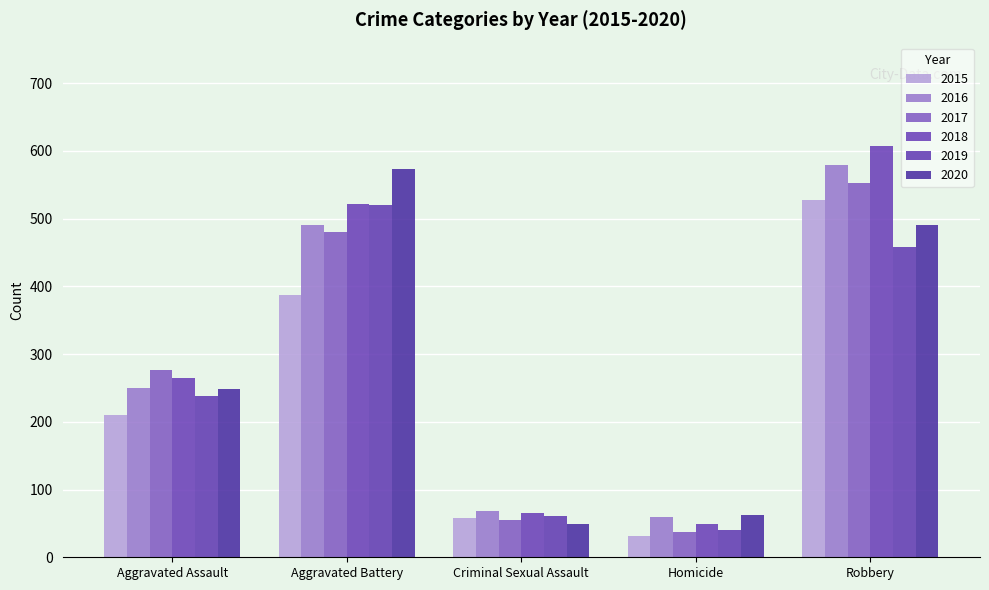

What is the sum of the 2016 values at Aggravated Battery and Robbery?

1070